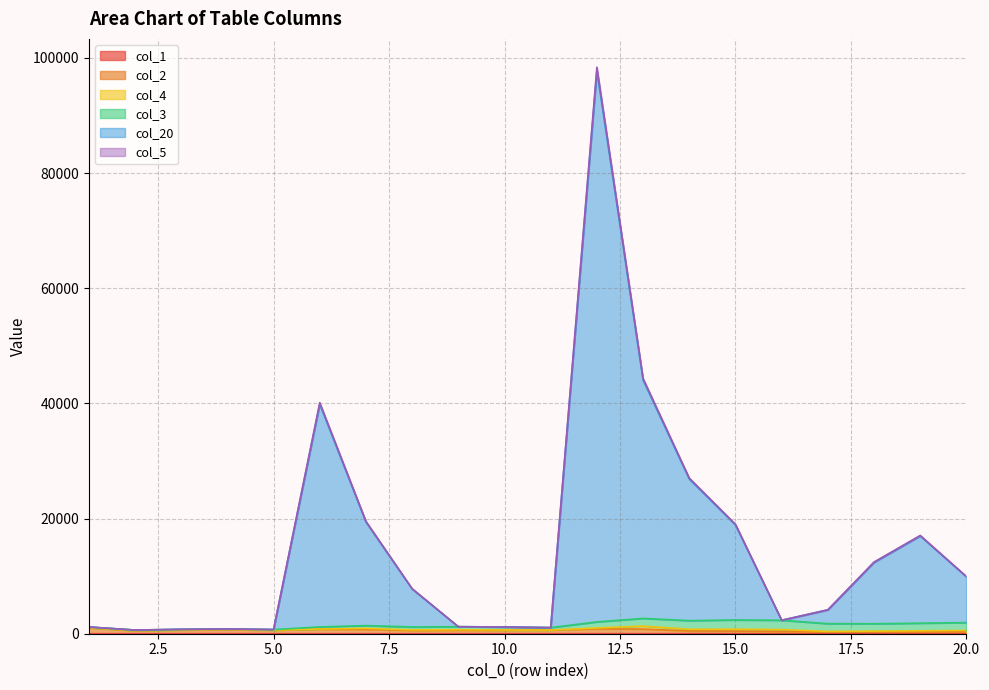

Does the chart have visible grid lines?

Yes